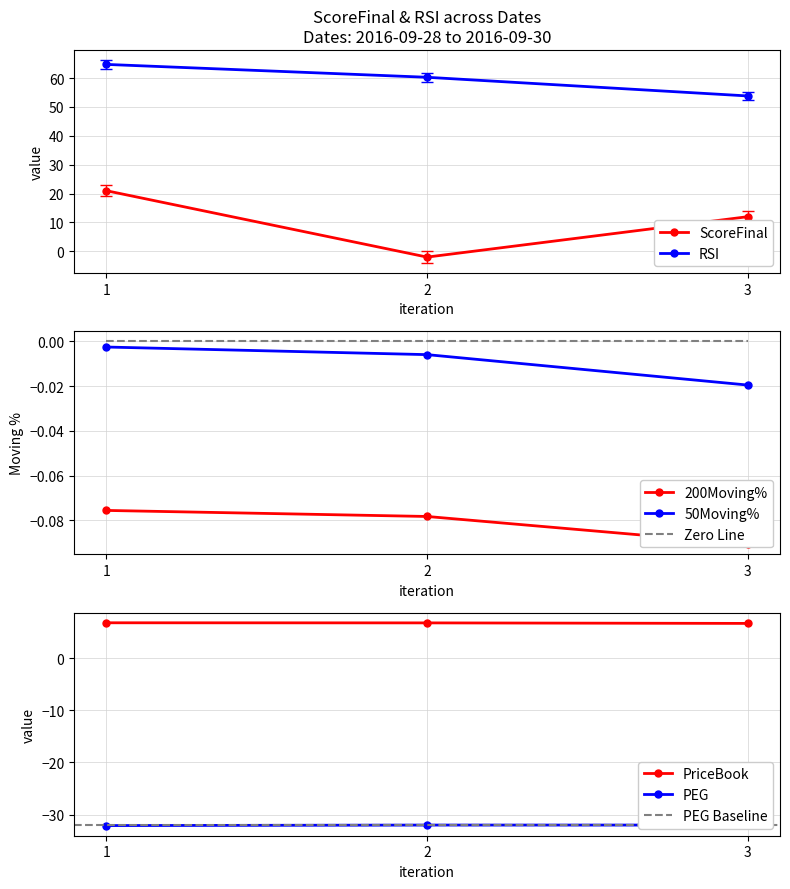

What is the greatest value displayed?

64.7